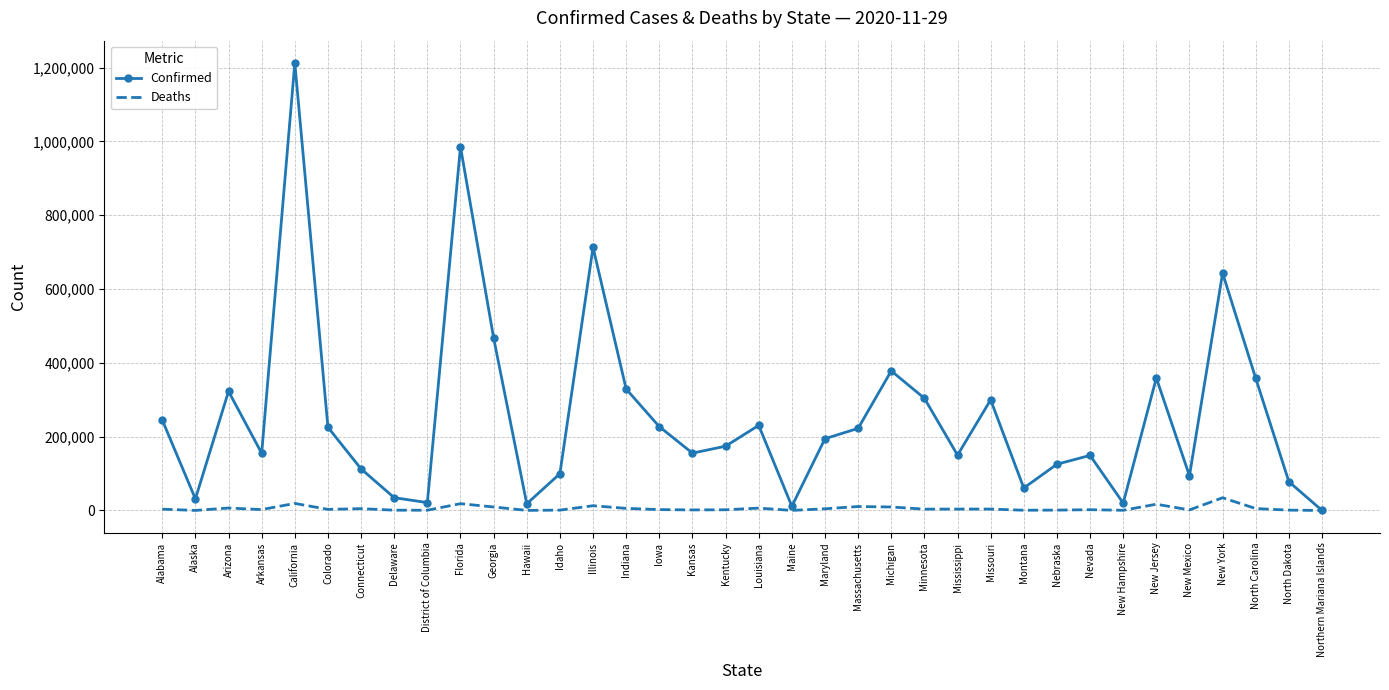

Is the value of Confirmed at North Dakota greater than the value of Deaths at New York?

Yes